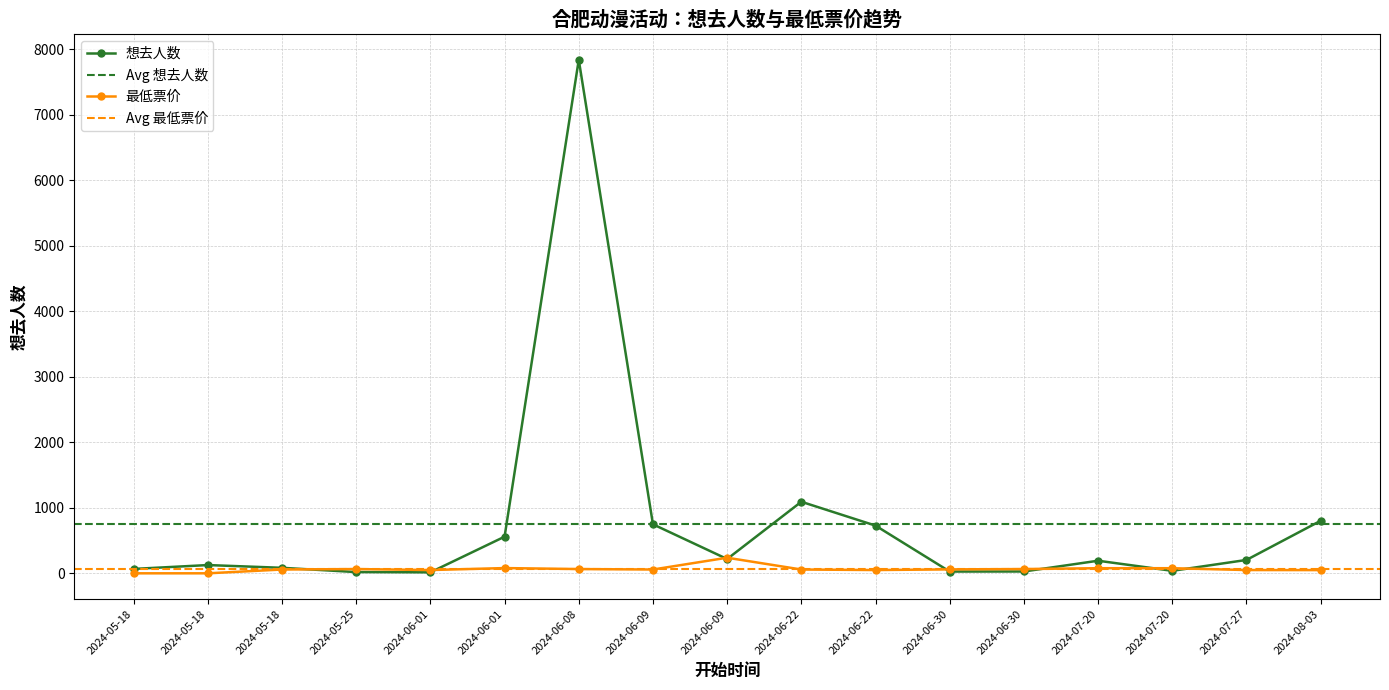

Read the 想去人数 value at 2024-06-09, to the nearest 100.

700